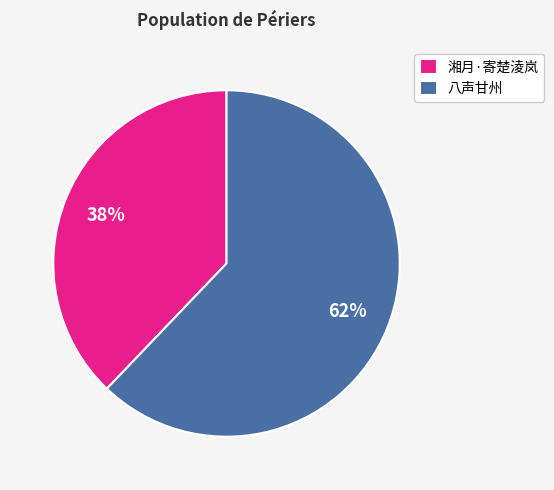

Which slice is the largest?

八声甘州